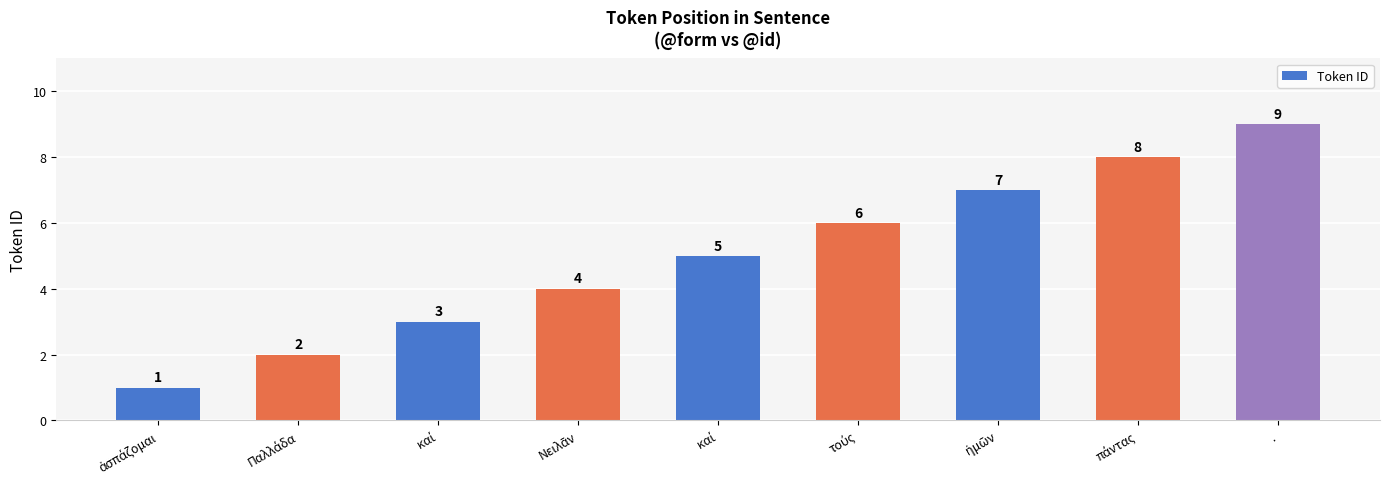

Where does the data first go above 5?

τούς